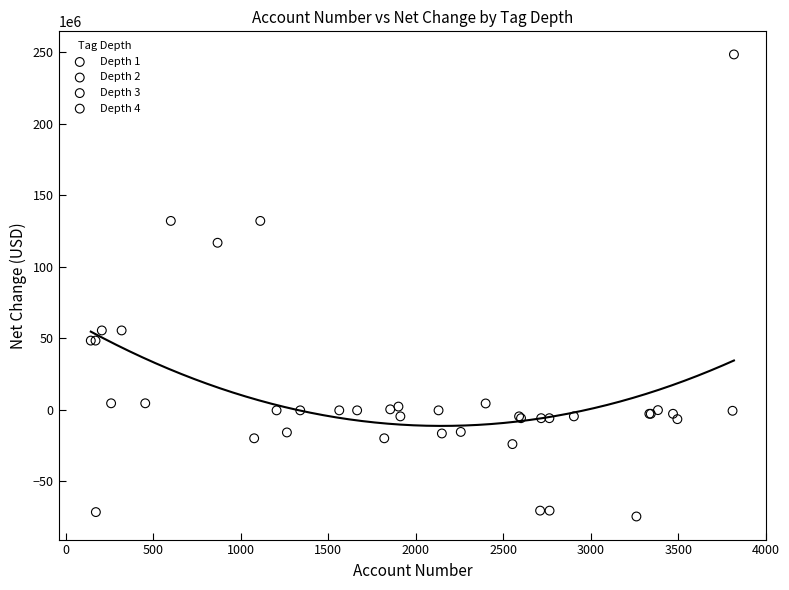

Which series contains the lowest Y value?

Depth 2